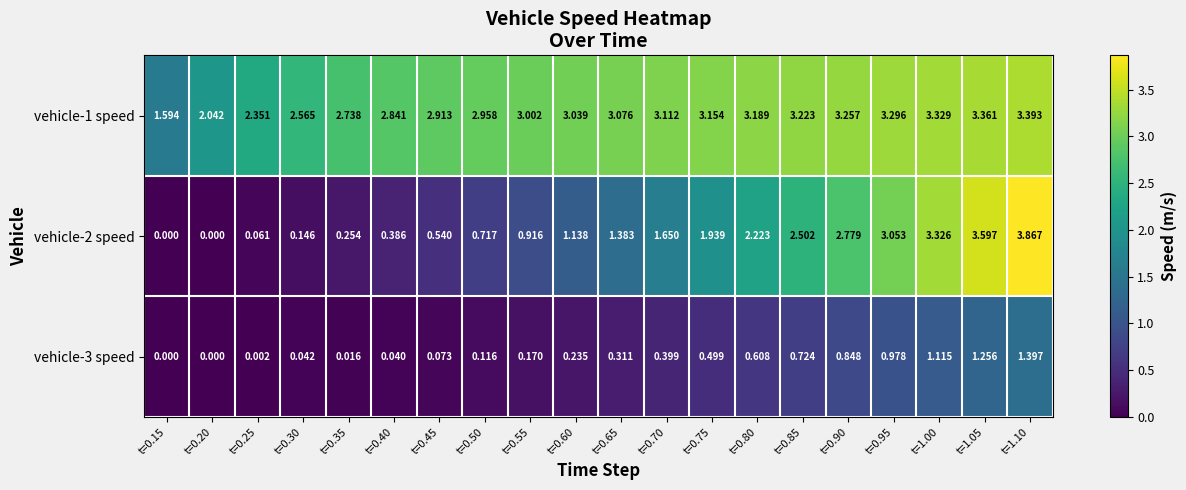

Rank the series by their average value, from highest to lowest.

vehicle-1 speed, vehicle-2 speed, vehicle-3 speed